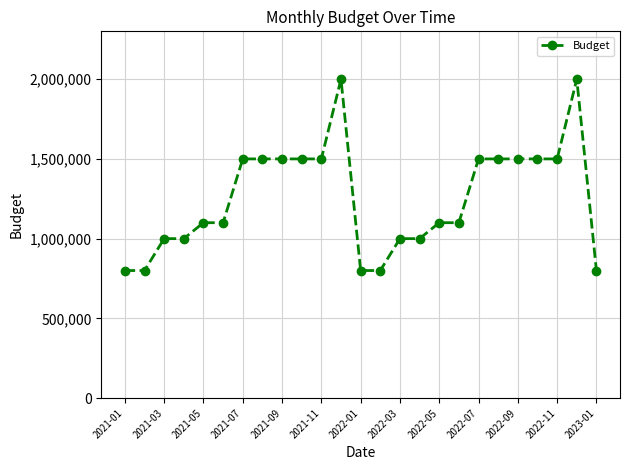

How many data points are less than 1100000?

9